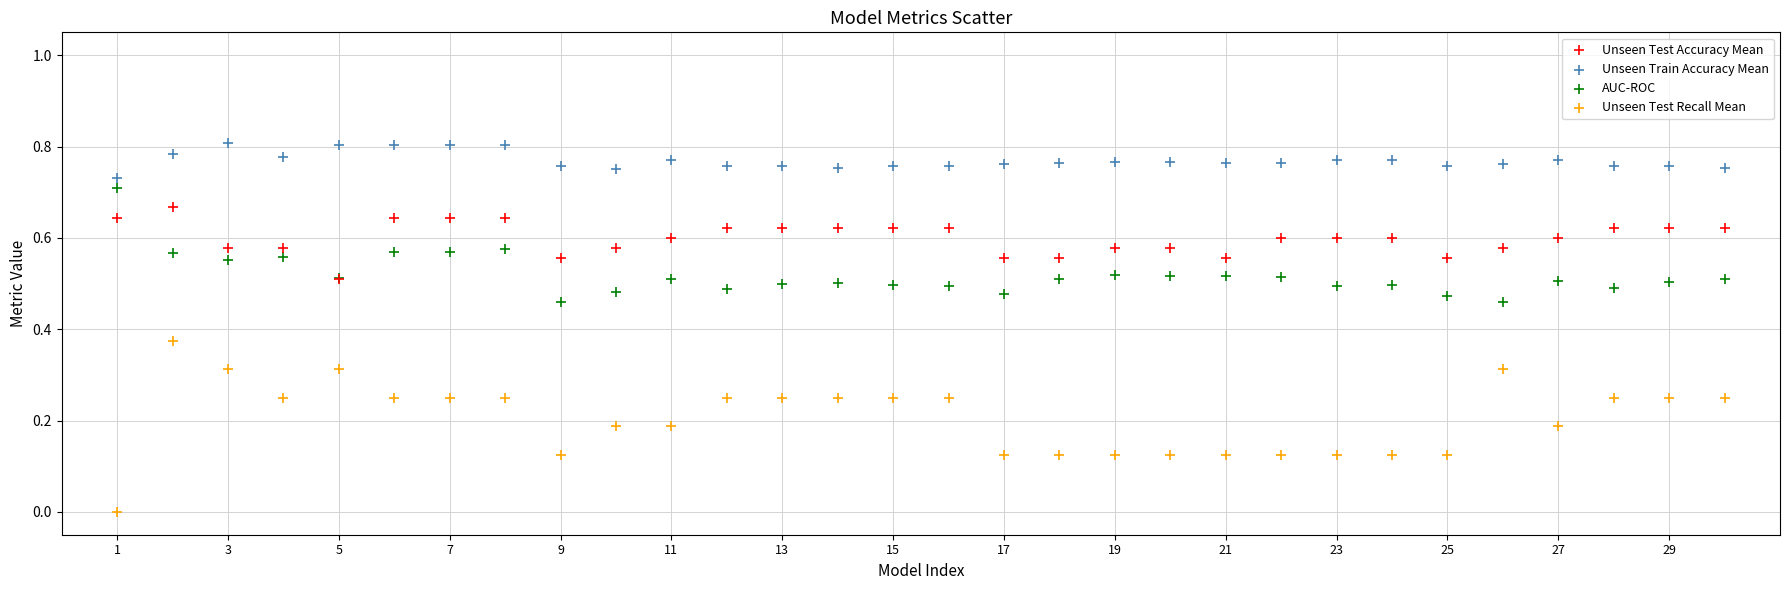

What are all the series names shown in the legend?

Unseen Test Accuracy Mean, Unseen Train Accuracy Mean, AUC-ROC, Unseen Test Recall Mean